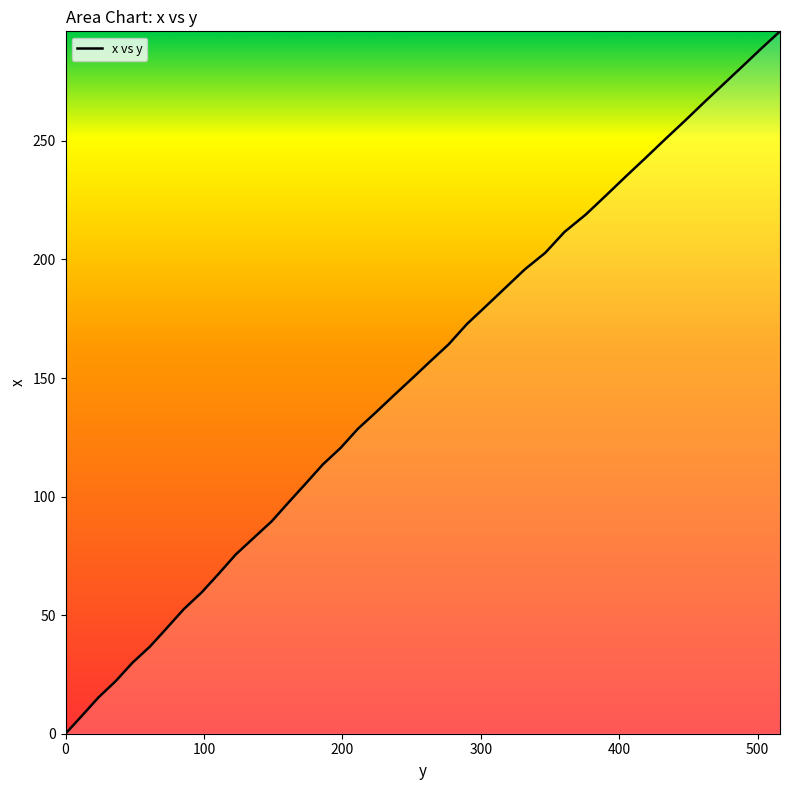

What is the difference between the maximum and minimum values?

296.2